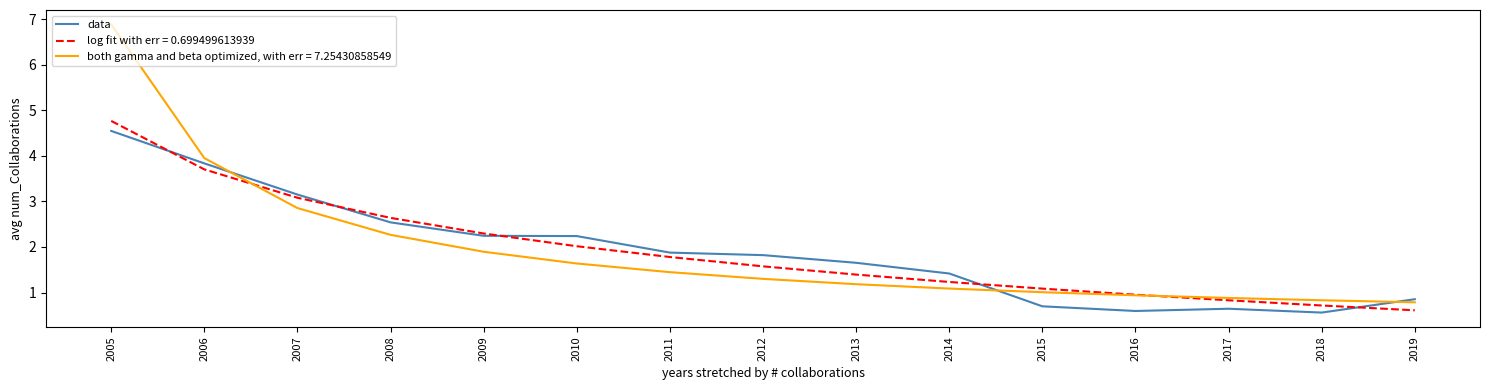

Which series has the widest spread of values?

both gamma and beta optimized, with err = 7.25430858549